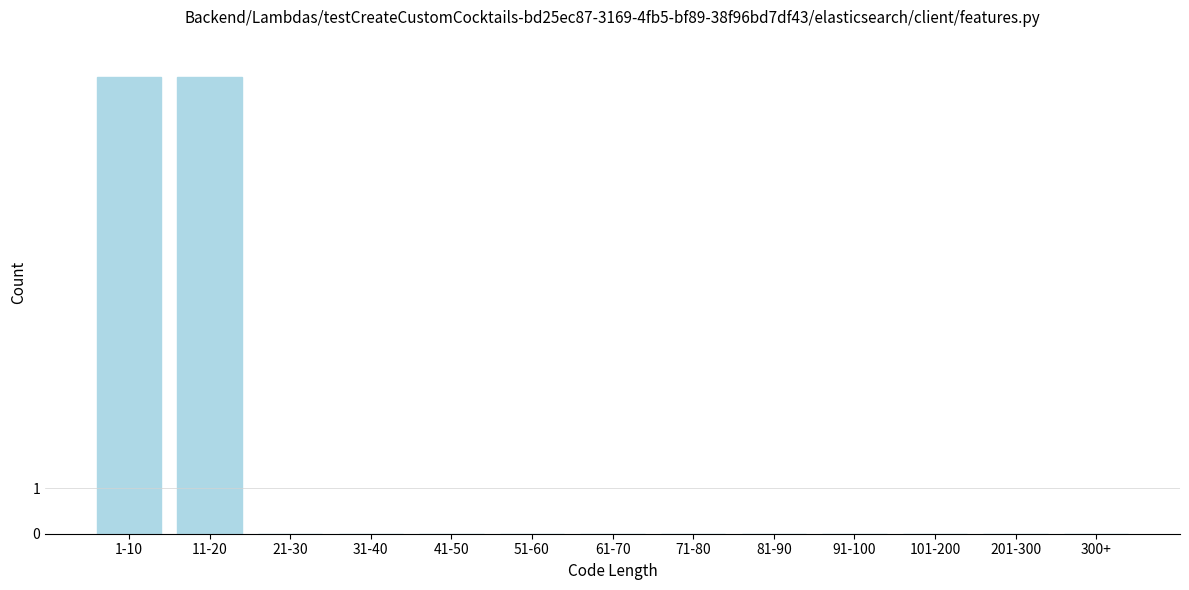

Reading left to right, transcribe all the data shown in this chart.

1-10=10	11-20=10	21-30=0	31-40=0	41-50=0	51-60=0	61-70=0	71-80=0	81-90=0	91-100=0	101-200=0	201-300=0	300+=0